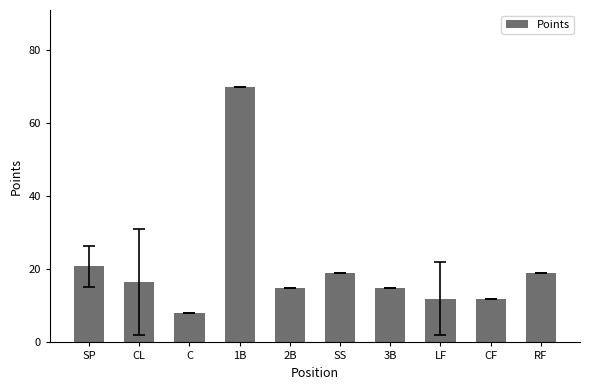

What is the difference between the maximum and second lowest values?

58.0